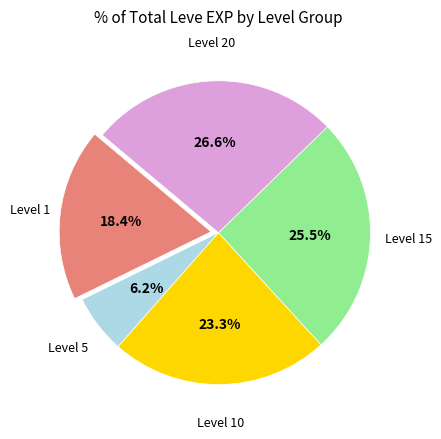

Does any single category account for the majority?

No